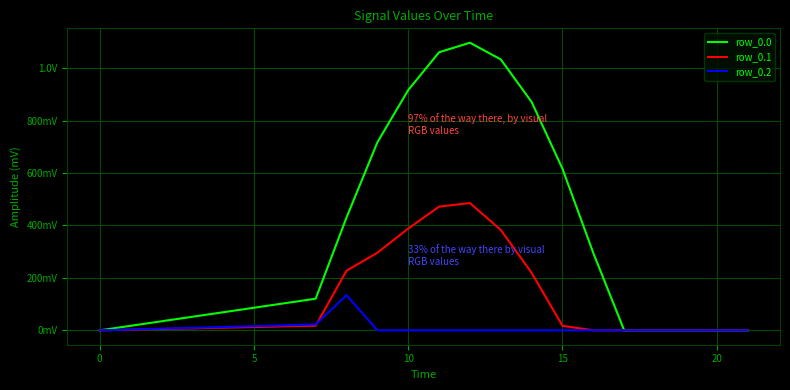

What are all the series names shown in the legend?

row_0.0, row_0.1, row_0.2